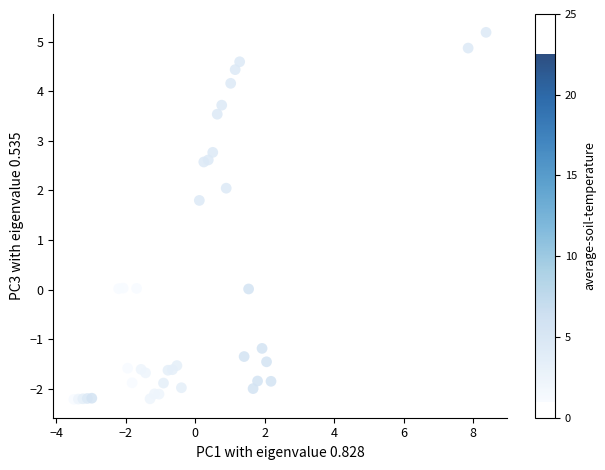

What Y value in the scatter plot is closest to 1?

1.8